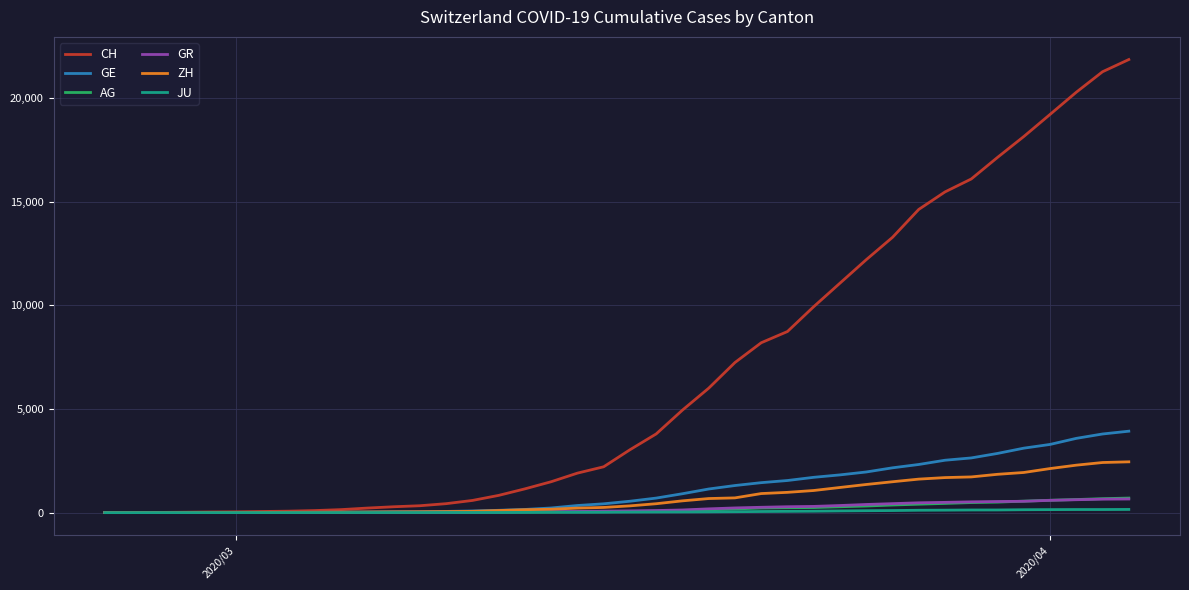

Which series has the largest range (max minus min)?

CH